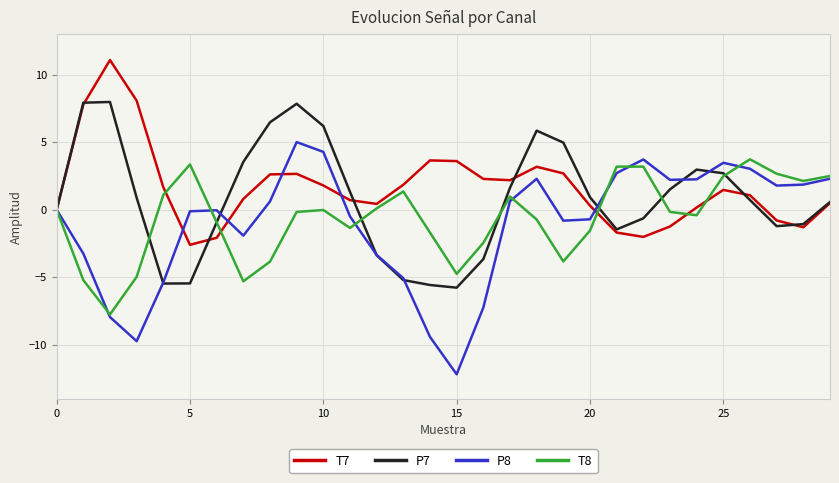

In P7, how many points are lower than both neighbors (excluding endpoints)?

4